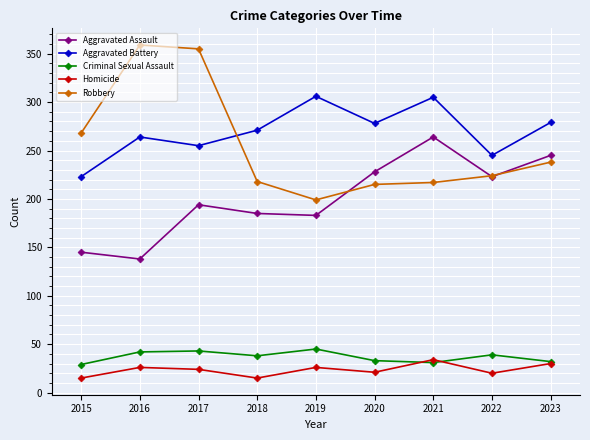

How many values in the Aggravated Assault series are below 194?

4